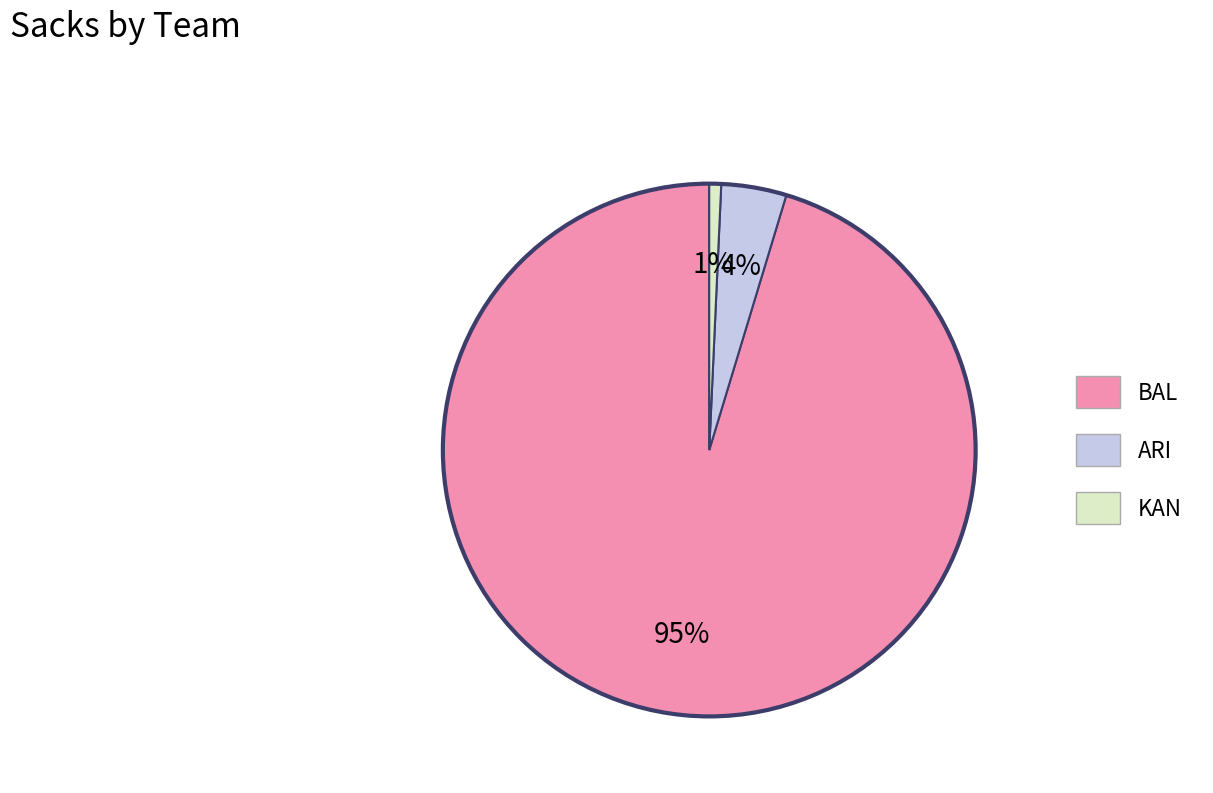

True or false: KAN accounts for 1% of the total.

True